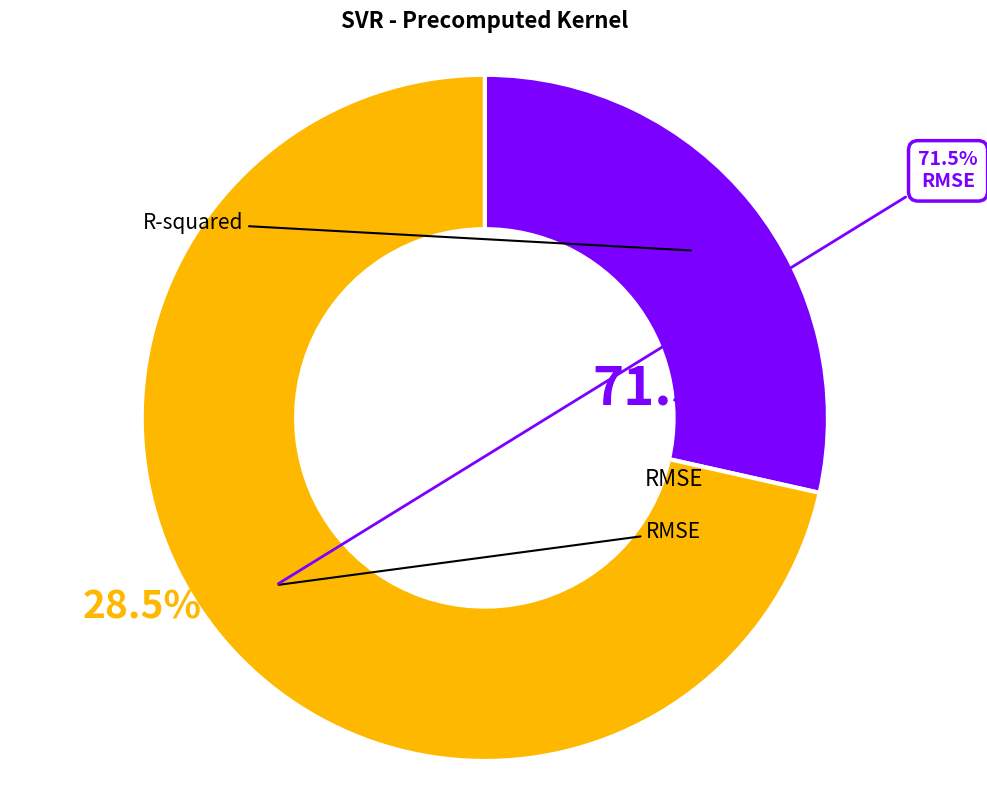

Which slice is the largest?

RMSE